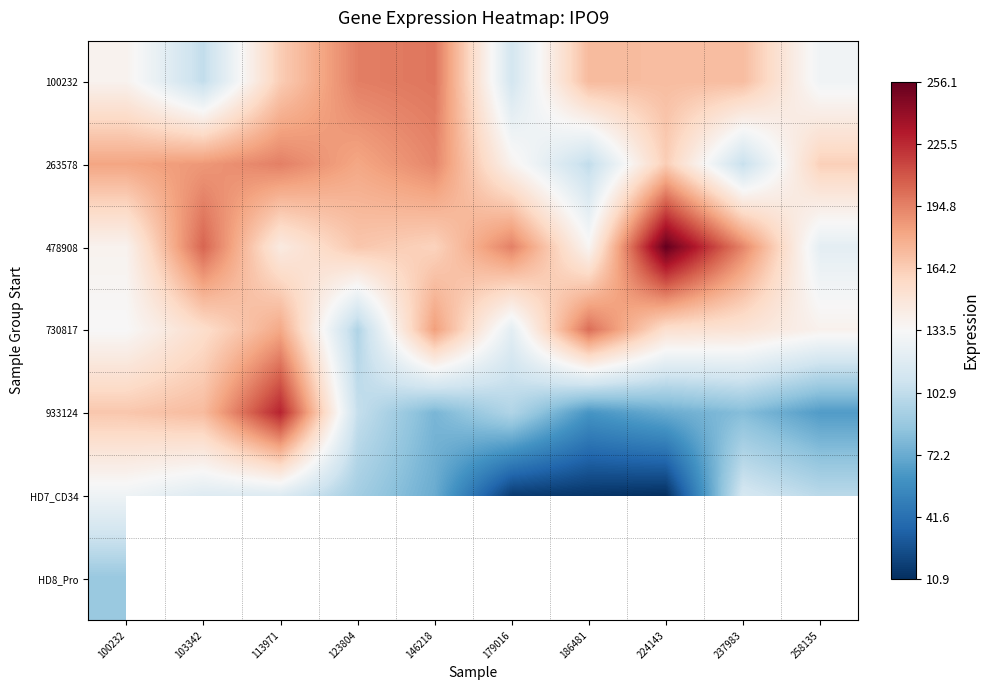

At 123804, list the series in order from largest to smallest.

100232, 263578, 478908, 933124, HD7_CD34, HD8_Pro, 730817